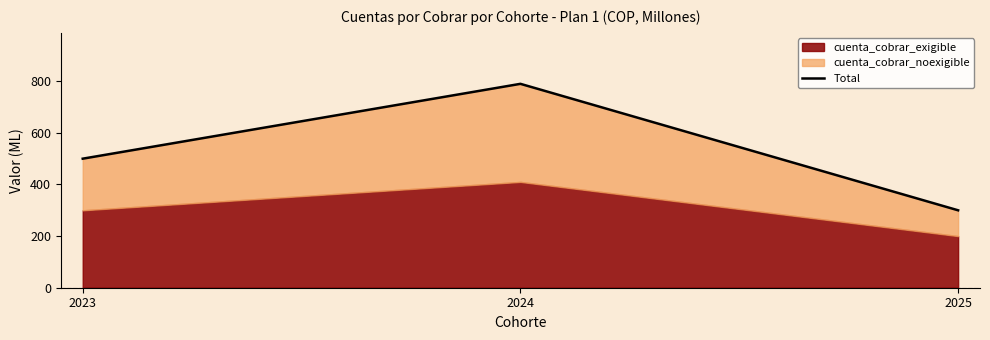

Rank the categories by value from lowest to highest.

2025, 2023, 2024